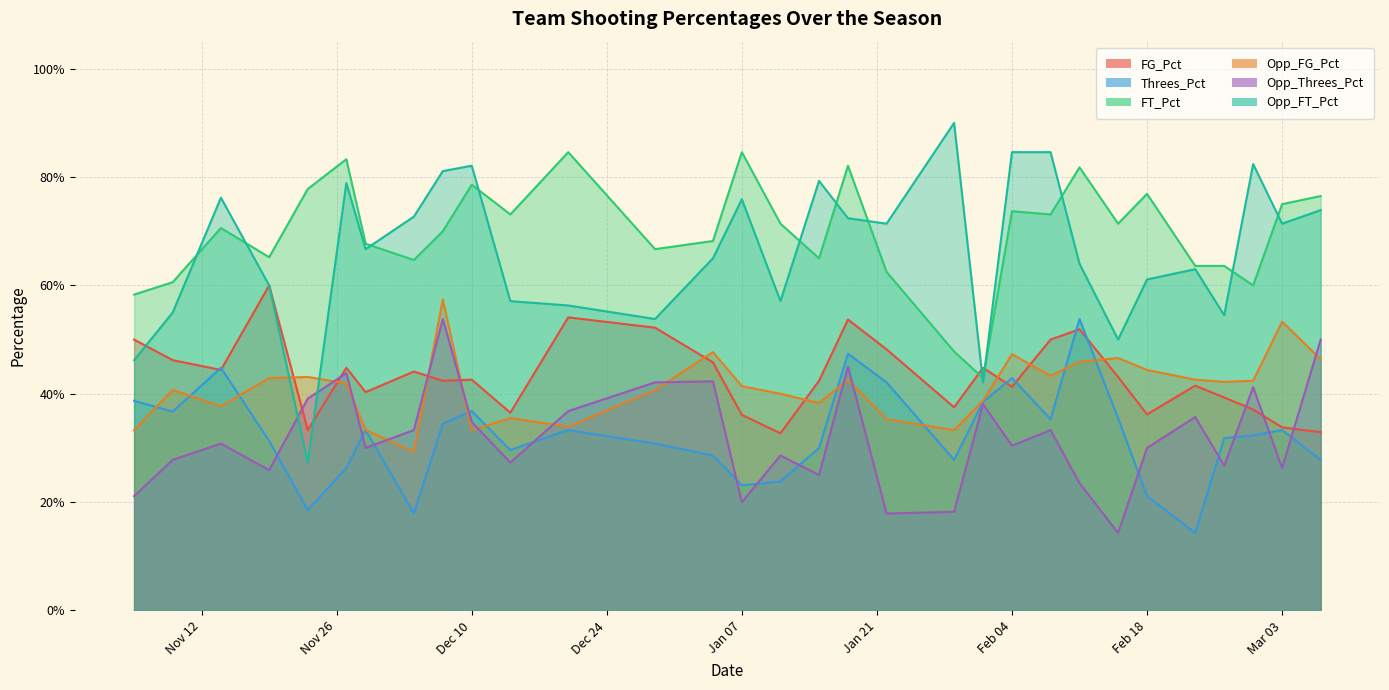

List the series in order of their peak value, highest first.

Opp_FT_Pct, FT_Pct, FG_Pct, Opp_FG_Pct, Threes_Pct, Opp_Threes_Pct